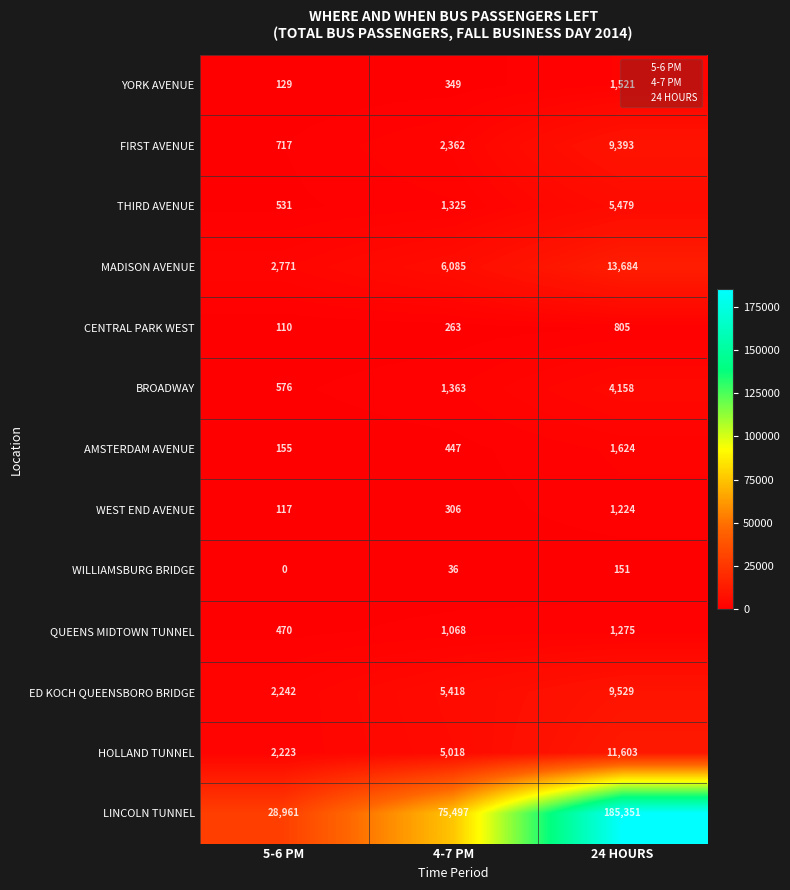

How many data points does each series have?

3